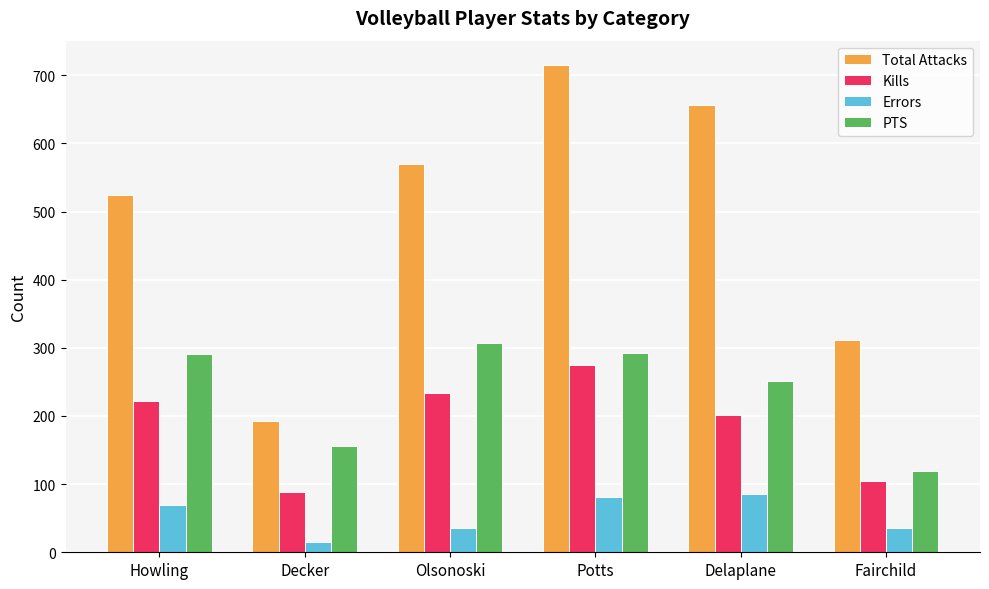

What position from the right is Decker?

5